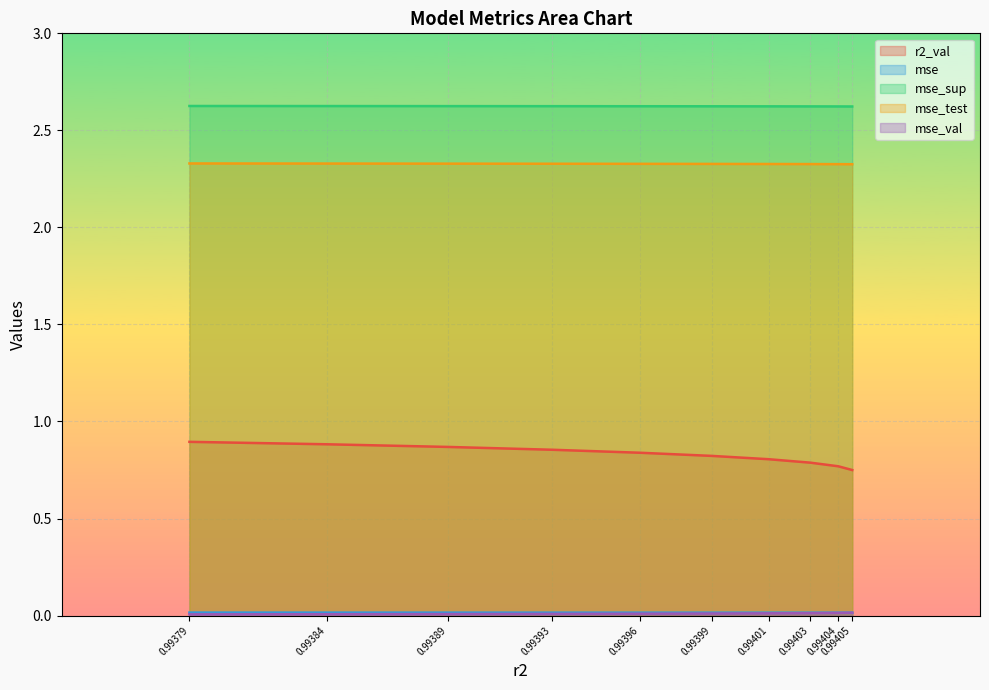

Which series has the largest total across all categories?

mse_sup